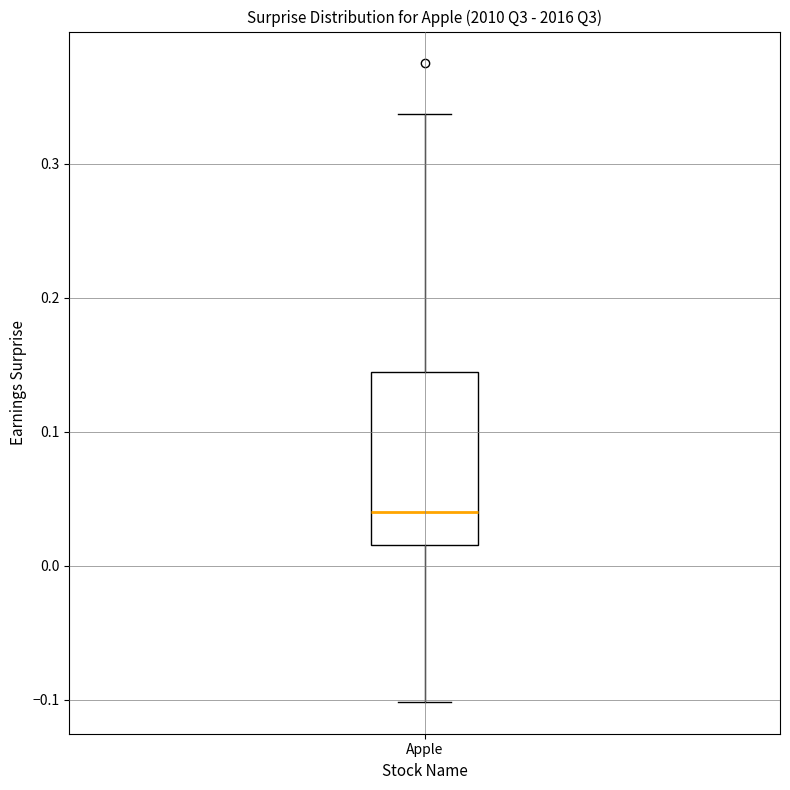

Where does the upper whisker of the box for Apple end on the y-axis? The values are not printed on the chart, so give them approximately, as read against the axis.

0.34